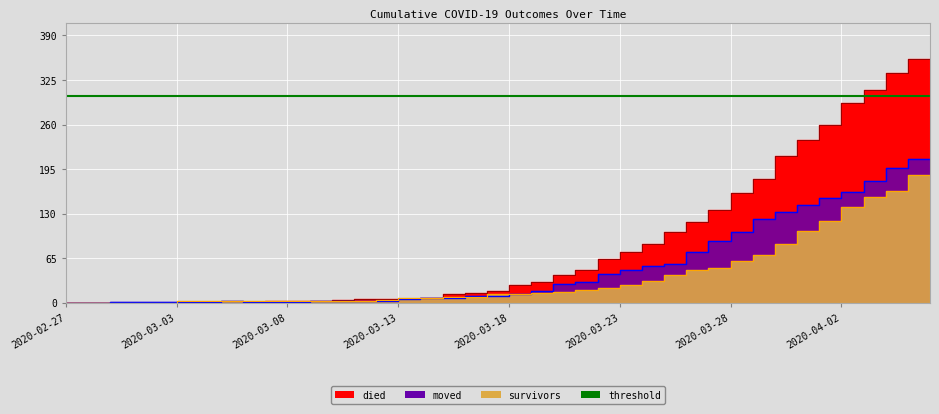

Reading left to right, extract all data points from this chart.

died: 0	0	0	0	0	0	0	0	0	0	2	2	2	4	5	5	5	7	12	14	17	25	30	41	47	64	74	85	103	117	135	160	180	214	238	260	292	311	335	355
survivors: 0	0	0	0	0	0	2	2	2	3	3	3	3	3	3	4	7	7	8	8	12	12	14	16	18	21	25	31	41	47	51	61	69	86	104	119	140	154	163	187
moved: 0	0	0	1	1	1	1	1	2	1	1	1	2	2	2	2	5	6	6	9	10	12	17	27	30	42	47	54	57	74	90	103	122	132	142	153	161	177	197	210